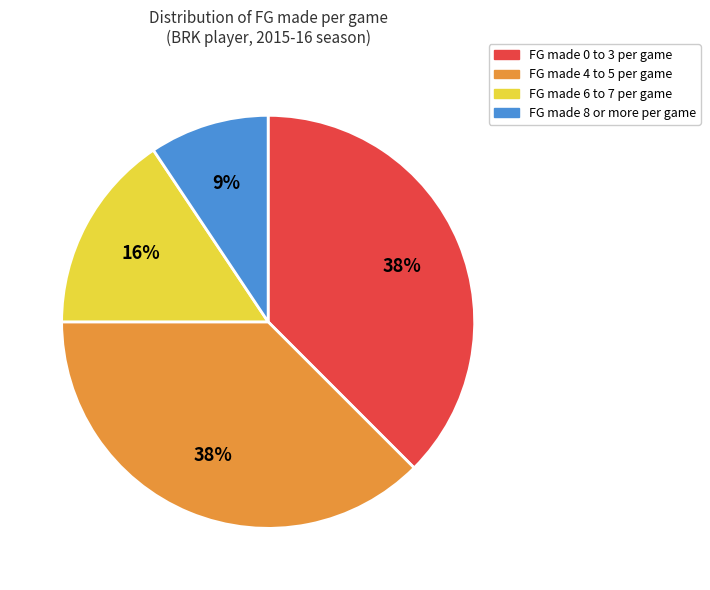

To the nearest percent, what is the average slice percentage?

25%